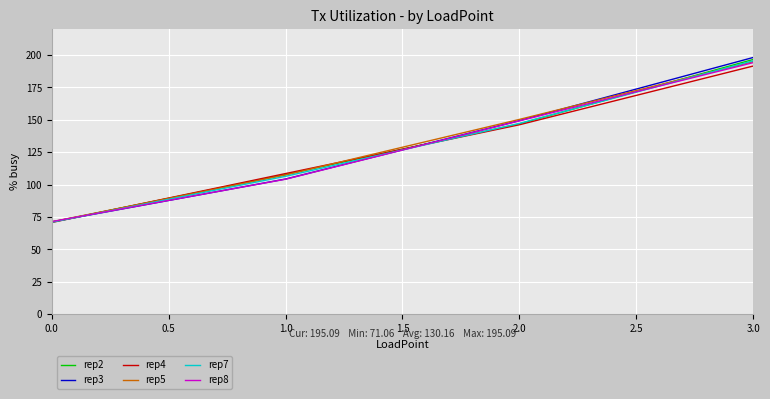

Is the value of rep8 at 2.0 greater than the value of rep2 at 0.0?

Yes